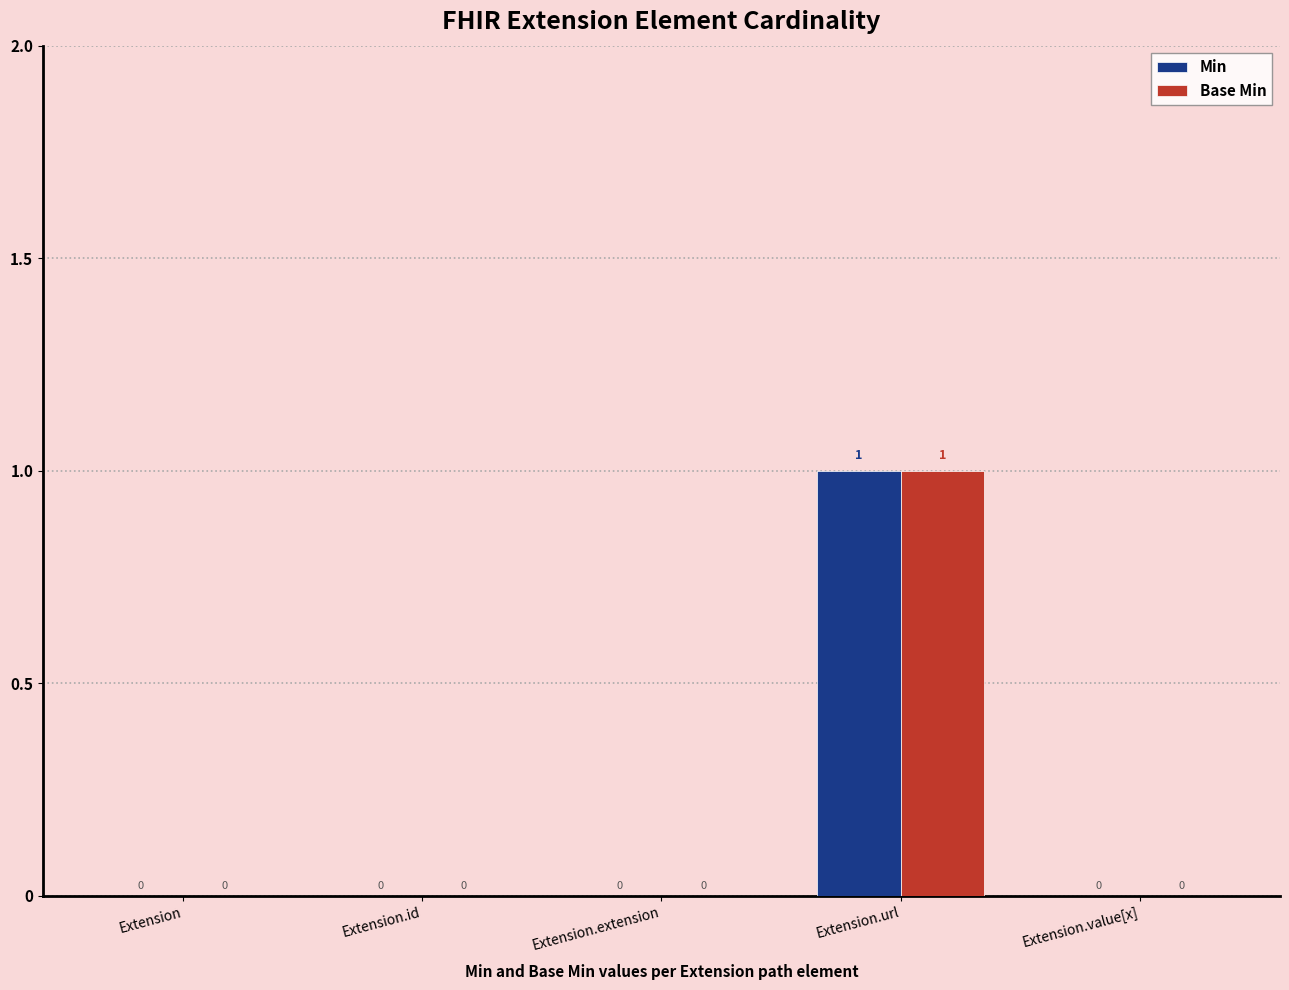

At which label does Min reach its peak?

Extension.url